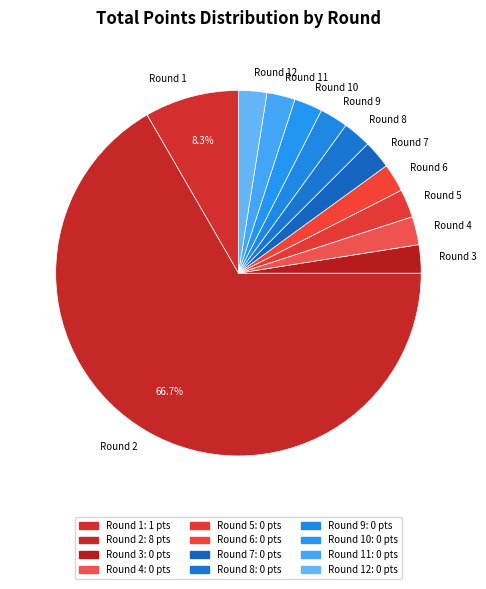

Is there any slice that represents more than half of the pie?

Yes